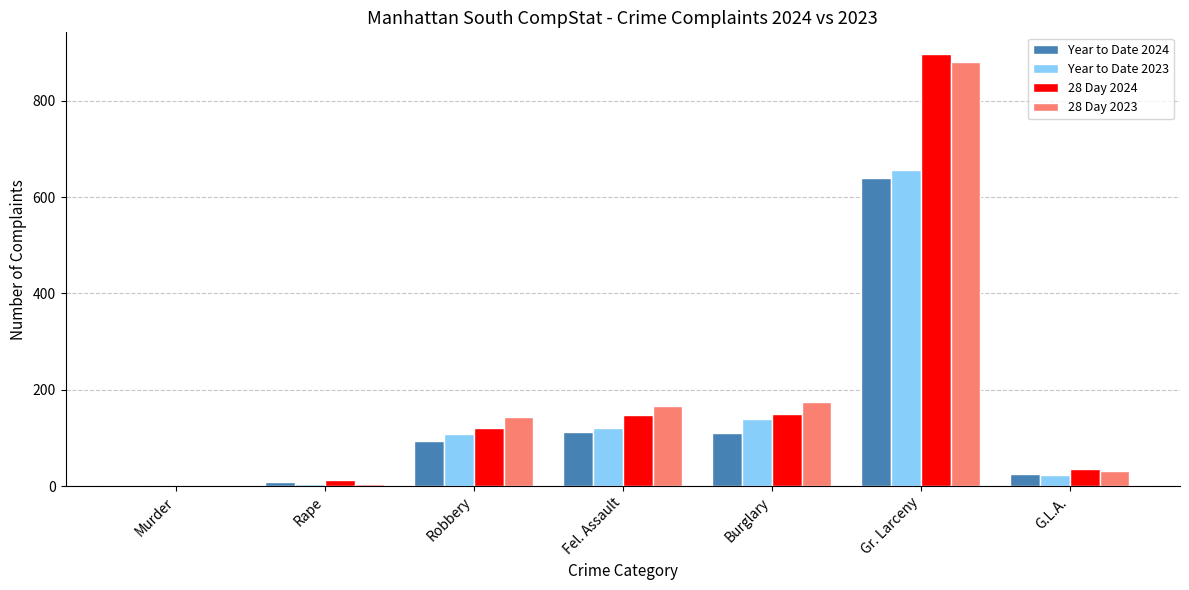

True or false: Year to Date 2023 has a value of 139 at Burglary.

True